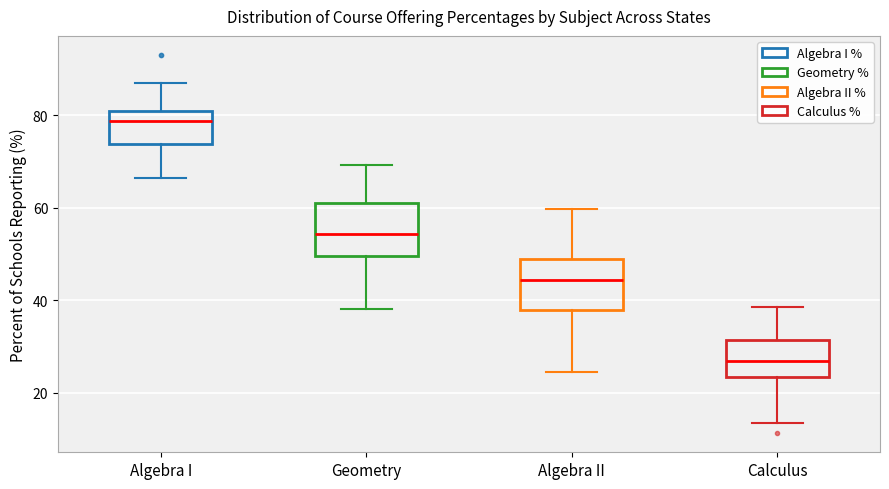

Where does the median line of the box for Algebra II sit on the y-axis? The values are not printed on the chart, so give them approximately, as read against the axis.

44